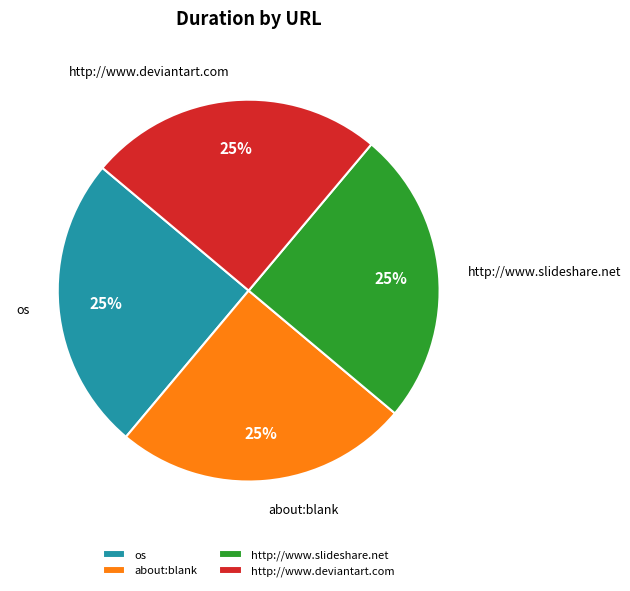

Approximately how many times larger is the value at http://www.deviantart.com compared to about:blank?

1.0